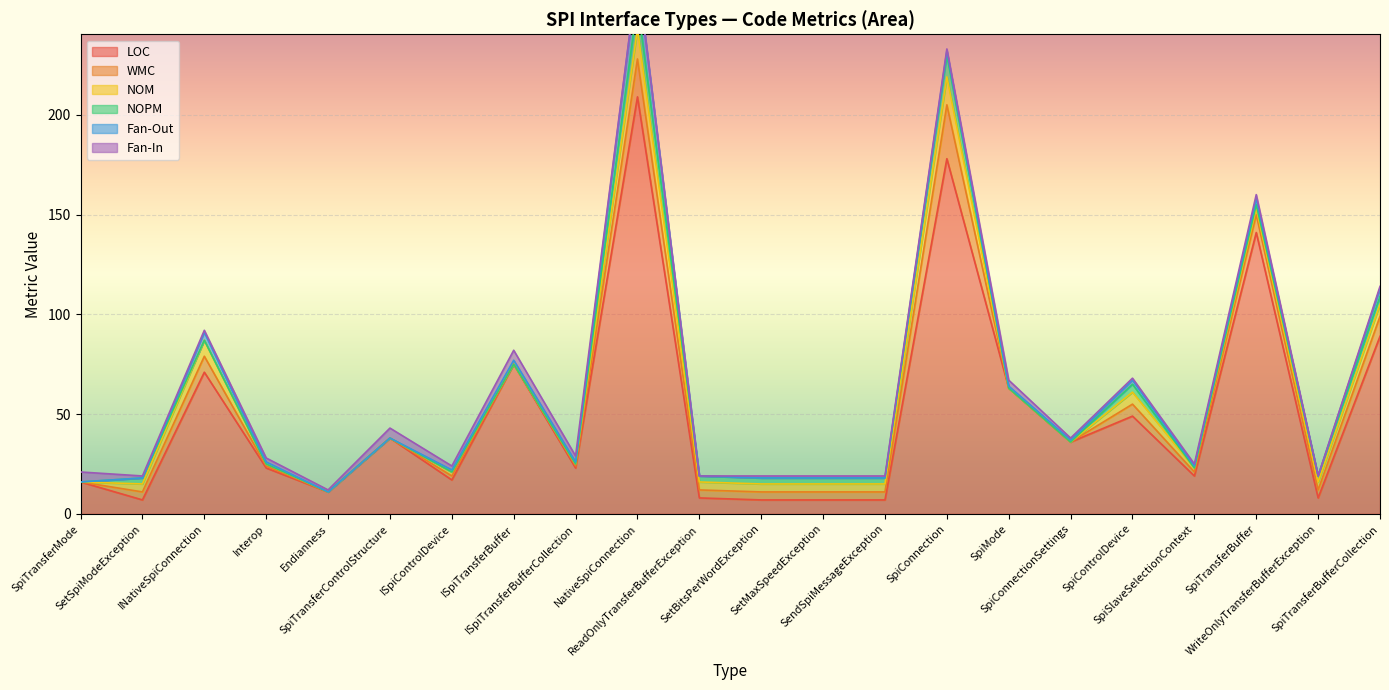

How many data points in NOM are less than 4?

11